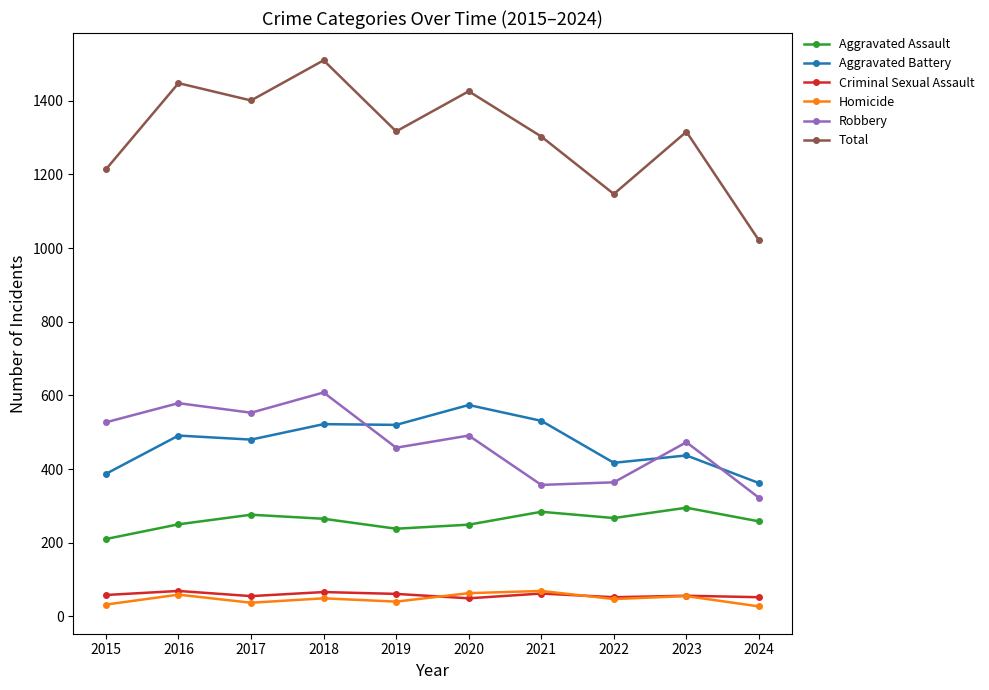

What are all the series names shown in the legend?

Aggravated Assault, Aggravated Battery, Criminal Sexual Assault, Homicide, Robbery, Total